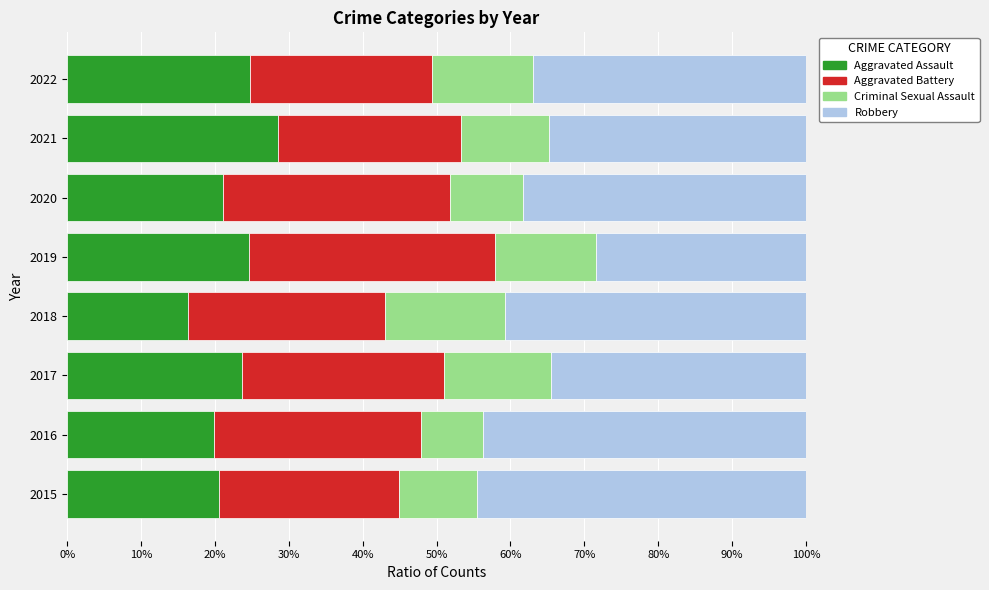

What is the total value across all series at 2016?

100.0